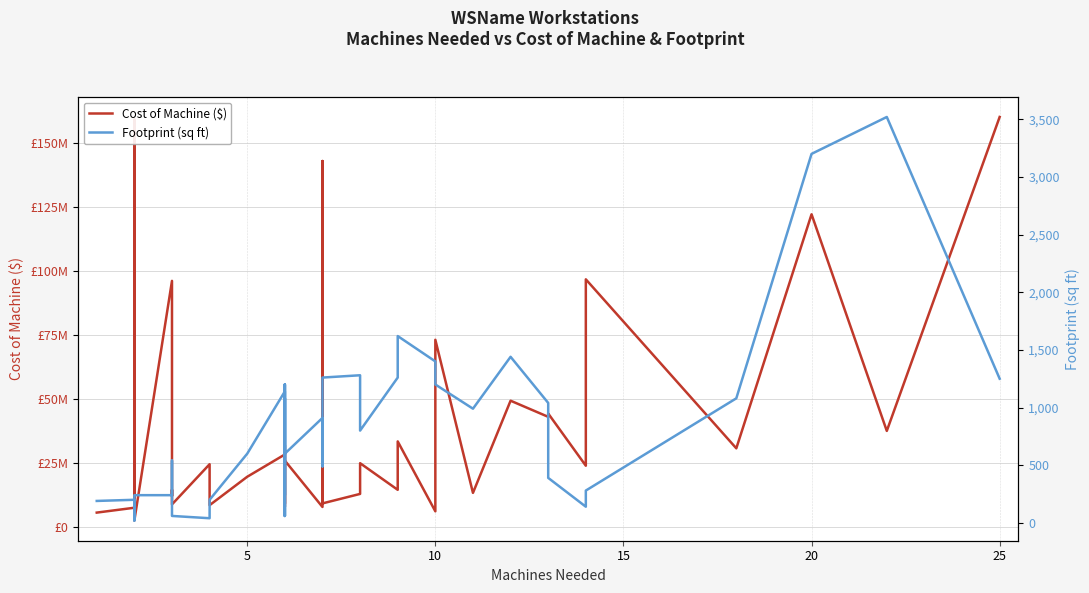

Which series has the largest total across all categories?

Cost of Machine ($)